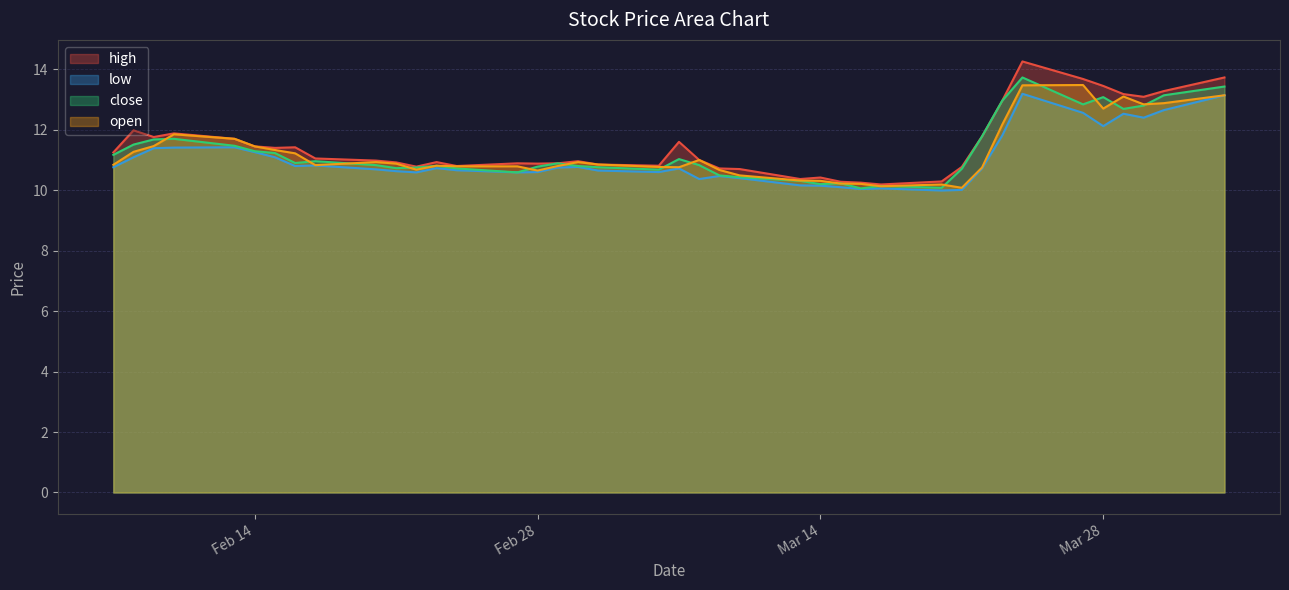

True or false: low and close cross at least once.

False